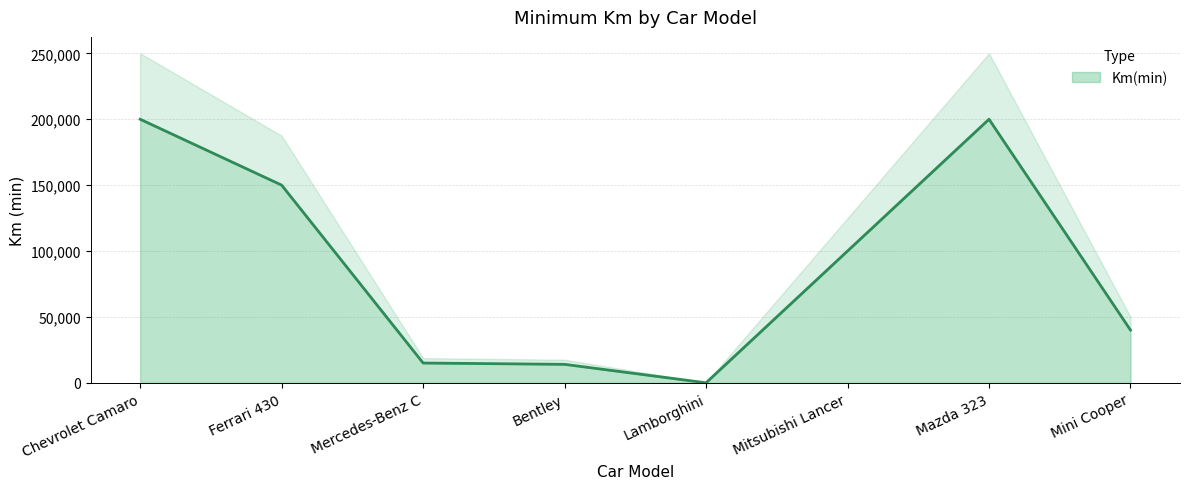

Reading left to right, list all the values displayed in this chart.

200000	150000	15000	14000	0	100000	200000	40000